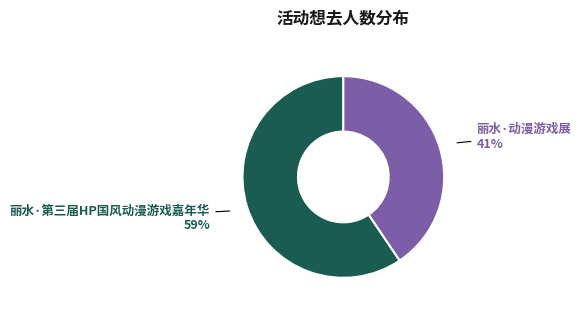

Rank the categories by value from highest to lowest.

丽水·第三届HP国风动漫游戏嘉年华, 丽水·动漫游戏展